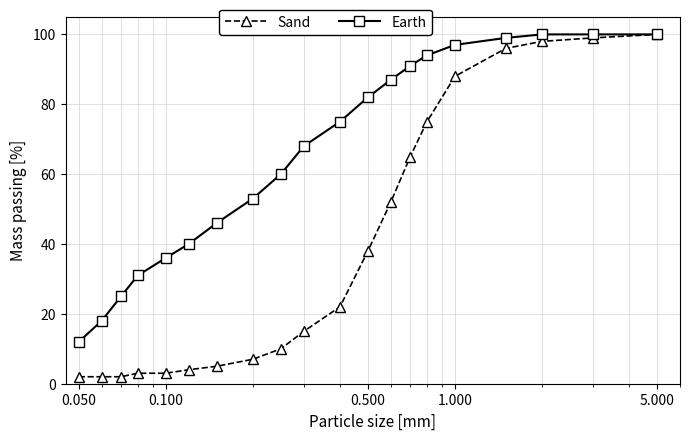

True or false: Earth has more than 2 interior local peaks.

False